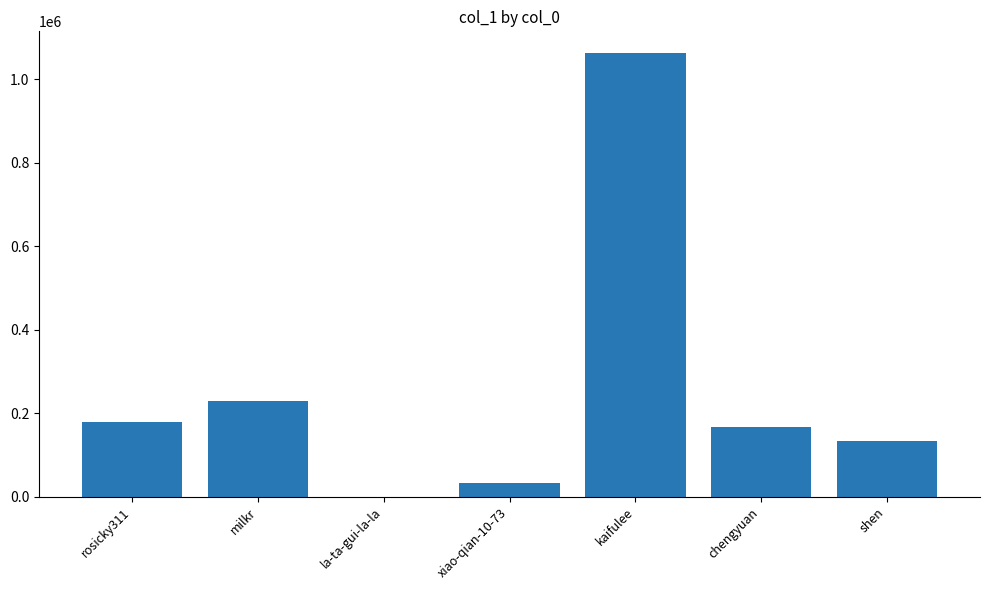

What is the maximum value shown in the chart?

1062043